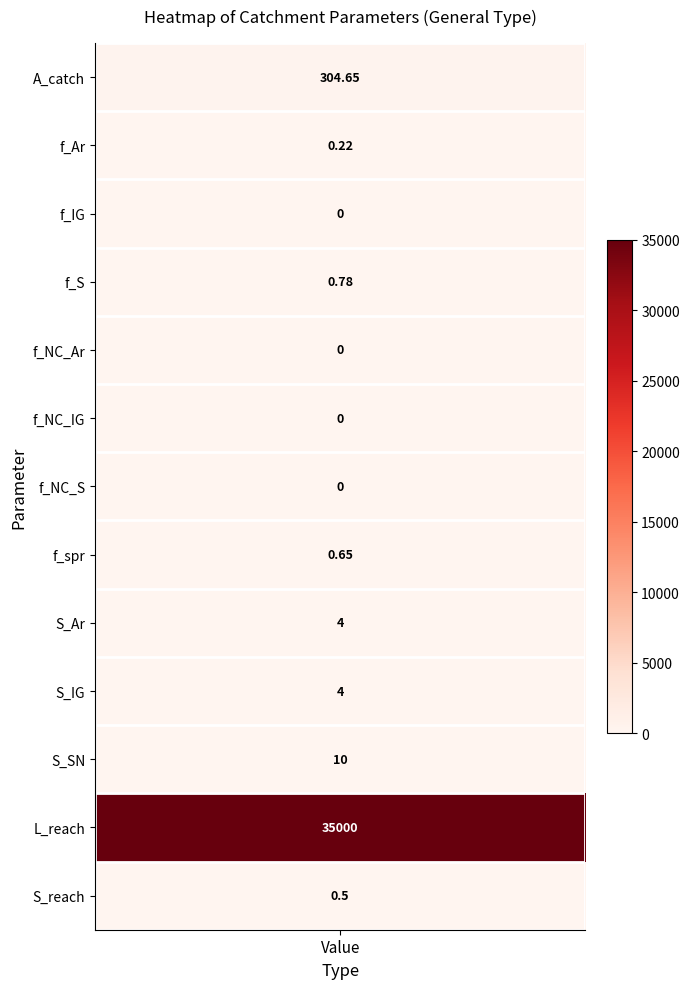

Rank the categories by value from lowest to highest.

2, 4, 5, 6, 1, 12, 7, 3, 8, 9, 10, 0, 11